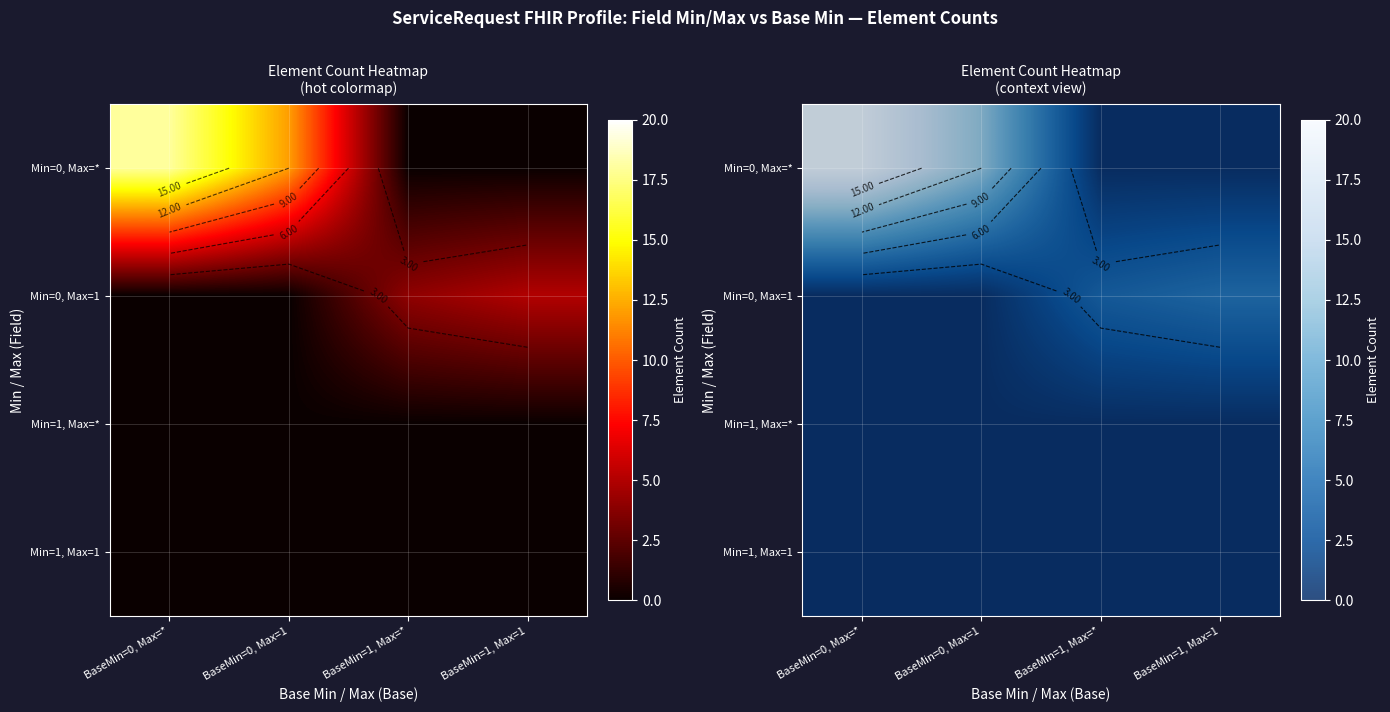

Count the Min=0, Max=1 values in the range 0 to 5.

4